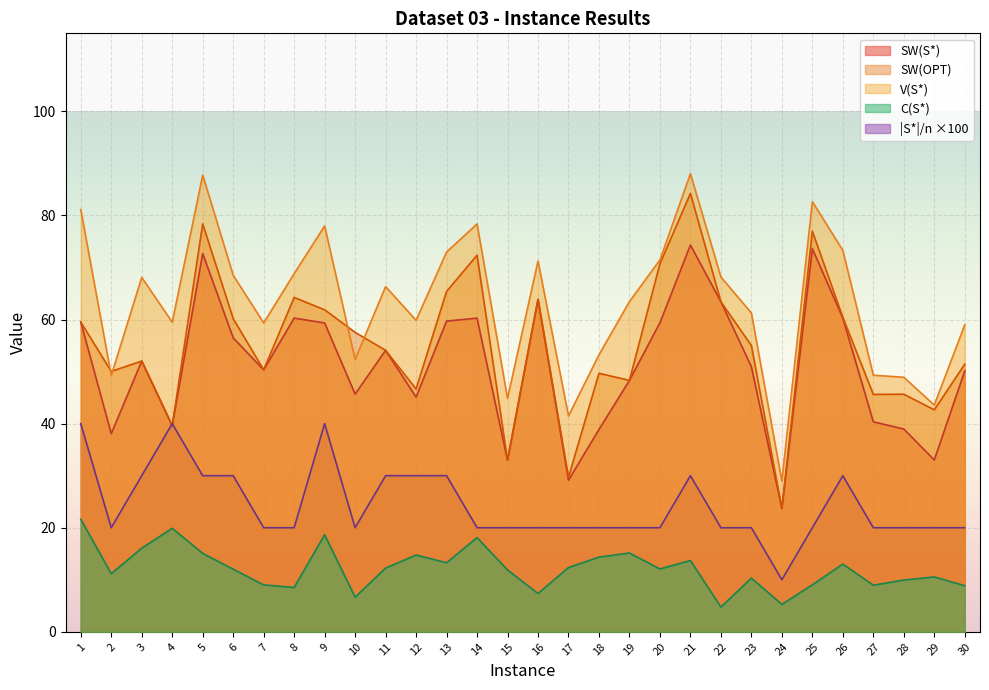

Count the number of data series in this chart.

5